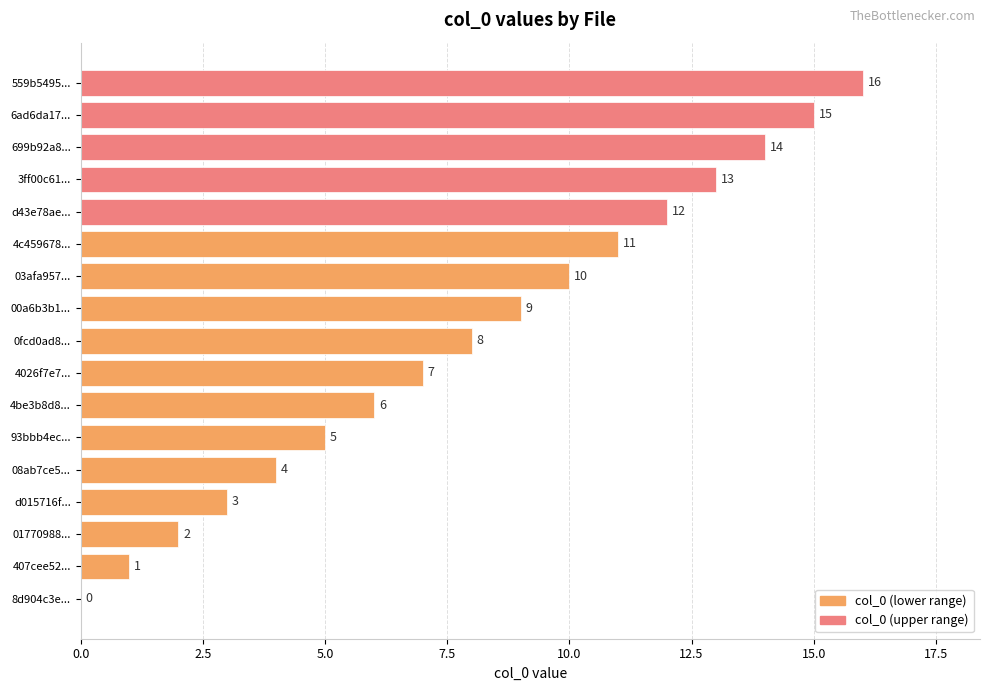

Read the value at 4be3b8d8....

6